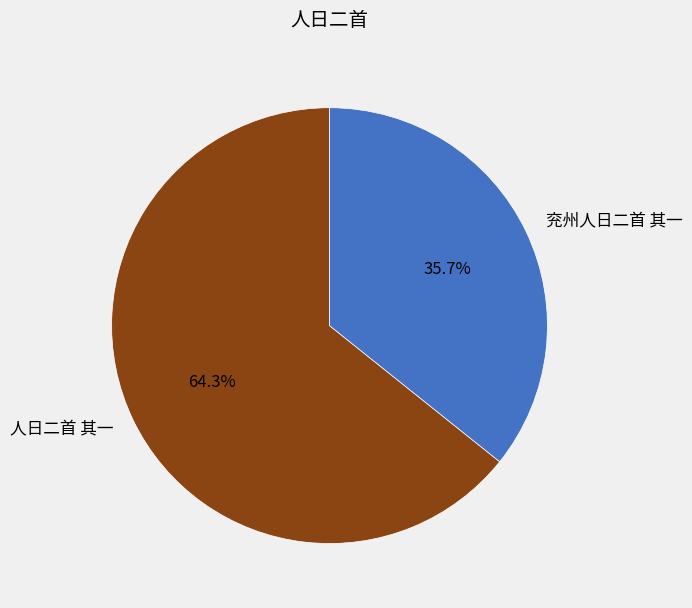

What percentage do 人日二首 其一 and 兖州人日二首 其一 together represent?

100.0%